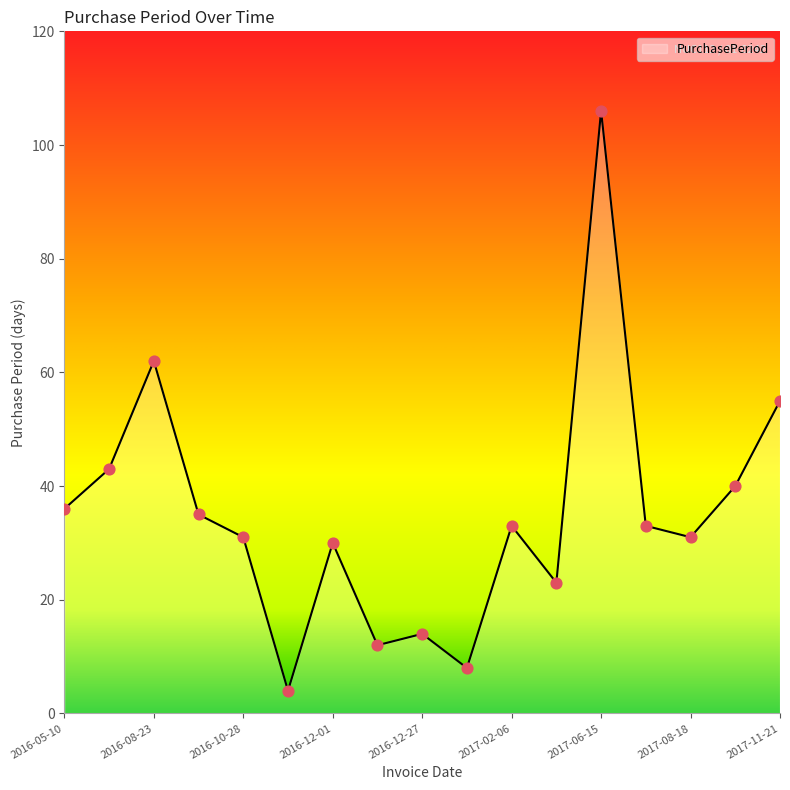

What is the maximum value shown in the chart?

106